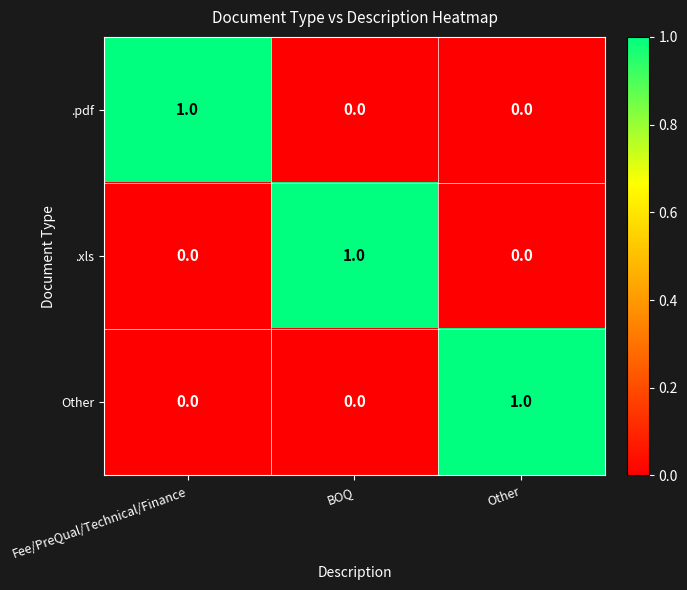

Is it true that .xls equals 0 at BOQ?

False